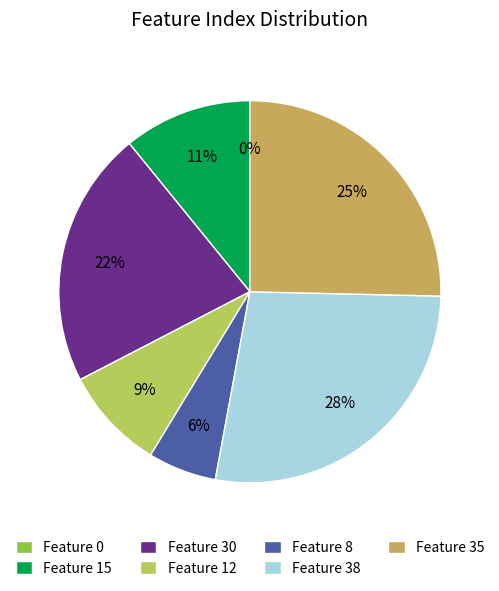

What percentage is the Feature 35 slice, to the nearest percent?

25%